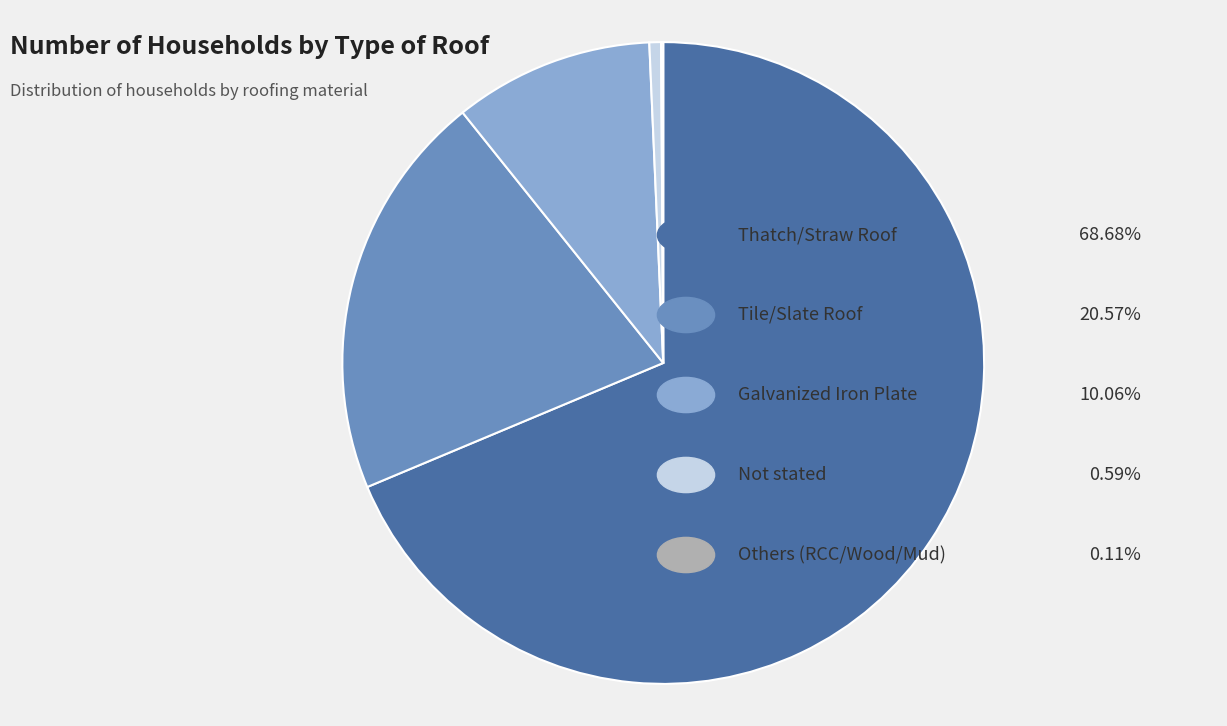

Does any single category account for the majority?

Yes